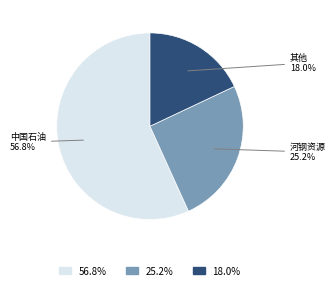

To the nearest percent, what is the difference between the largest and smallest slice percentages?

39%